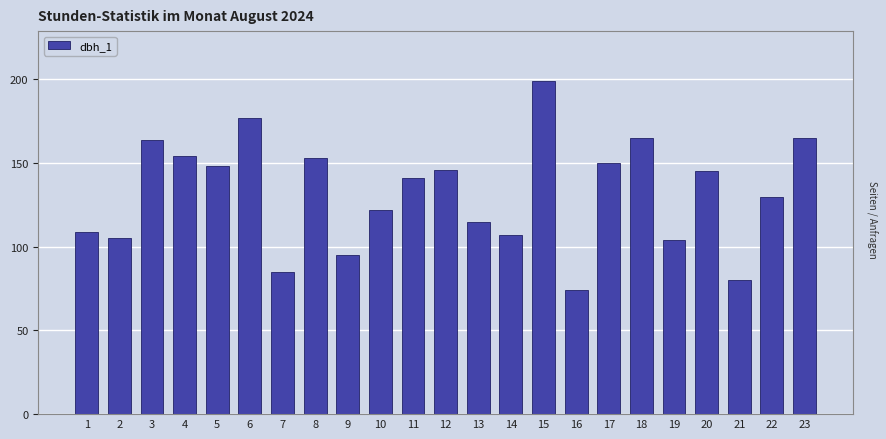

The value at 5 is 148. True or false?

True